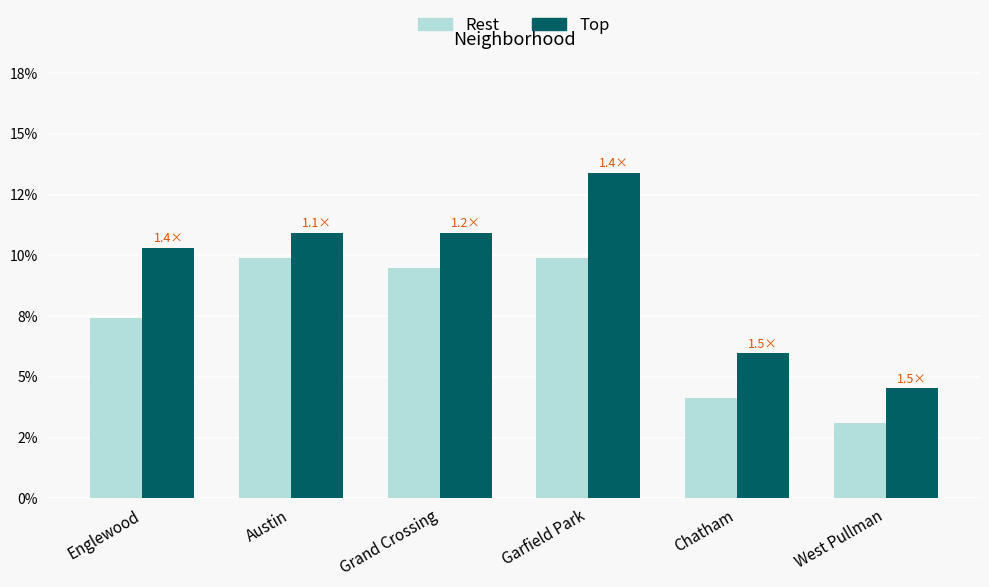

At which category is the sum across all series the highest?

Garfield Park